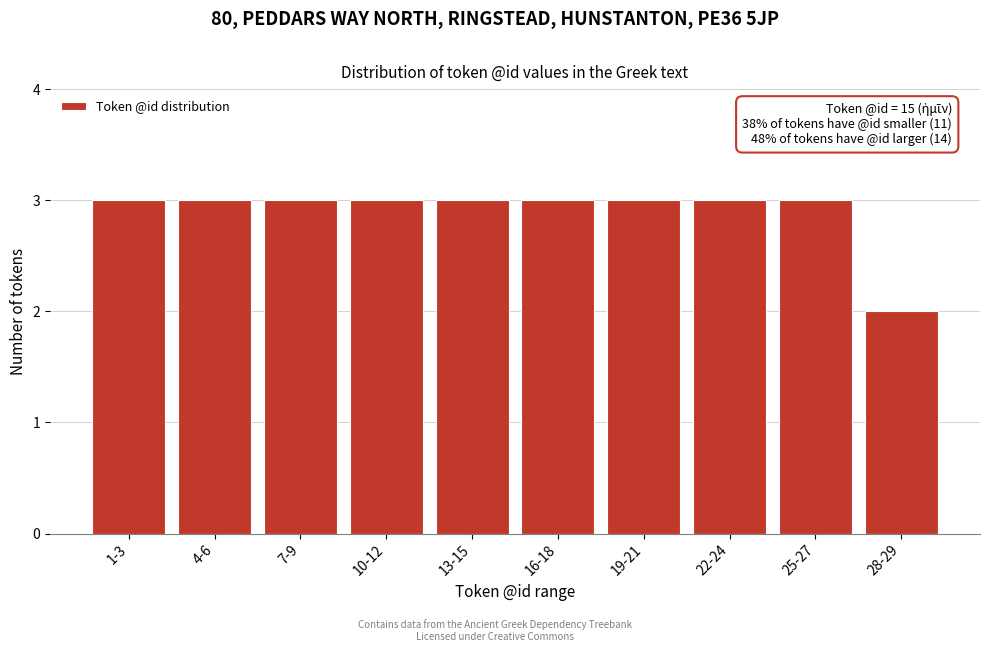

Reading right to left, what are all the values shown in this chart?

28-29=2	25-27=3	22-24=3	19-21=3	16-18=3	13-15=3	10-12=3	7-9=3	4-6=3	1-3=3